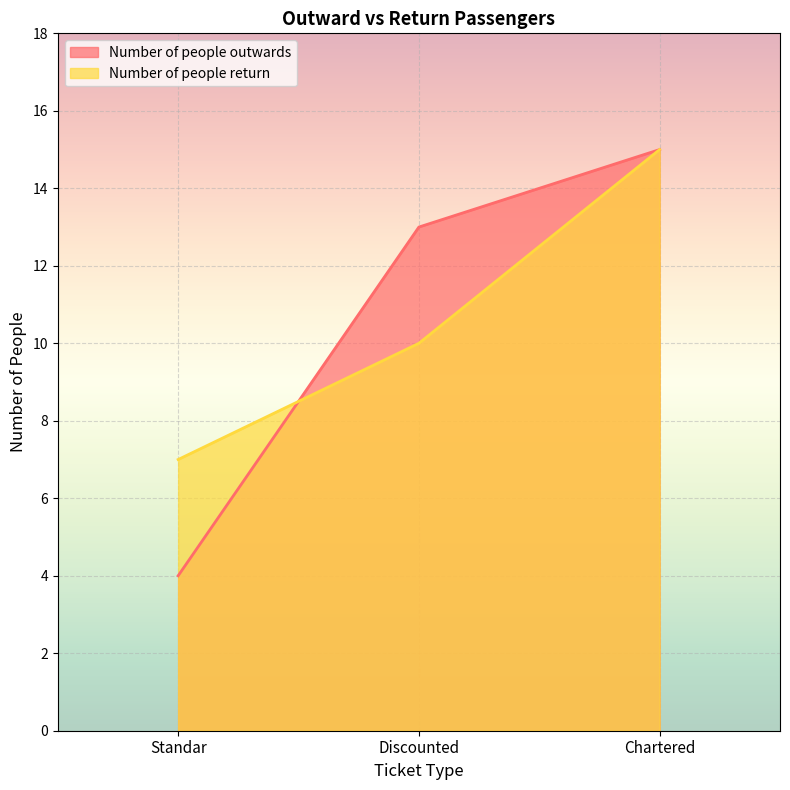

What position from the left is Standar?

1